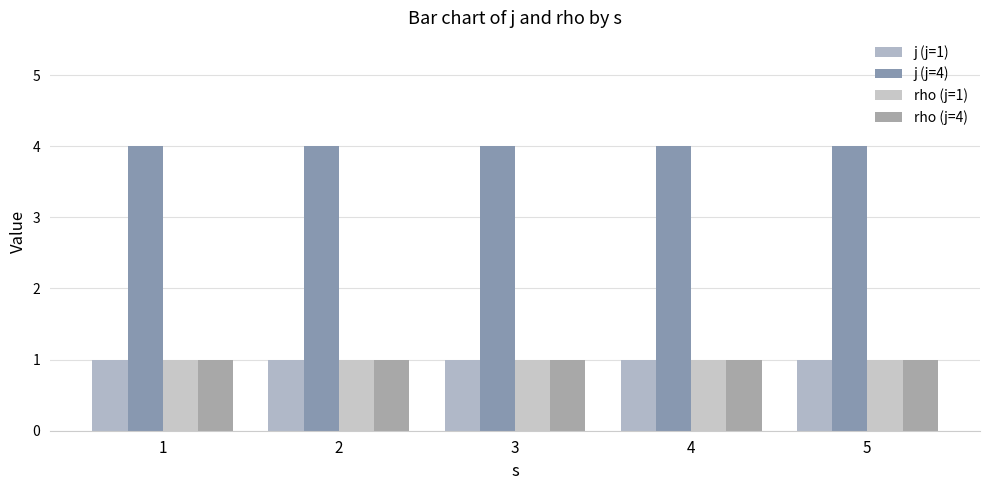

Reading left to right, transcribe all the data shown in this chart.

j (j=1): 1=1	2=1	3=1	4=1	5=1
j (j=4): 1=4	2=4	3=4	4=4	5=4
rho (j=1): 1=1	2=1	3=1	4=1	5=1
rho (j=4): 1=1	2=1	3=1	4=1	5=1